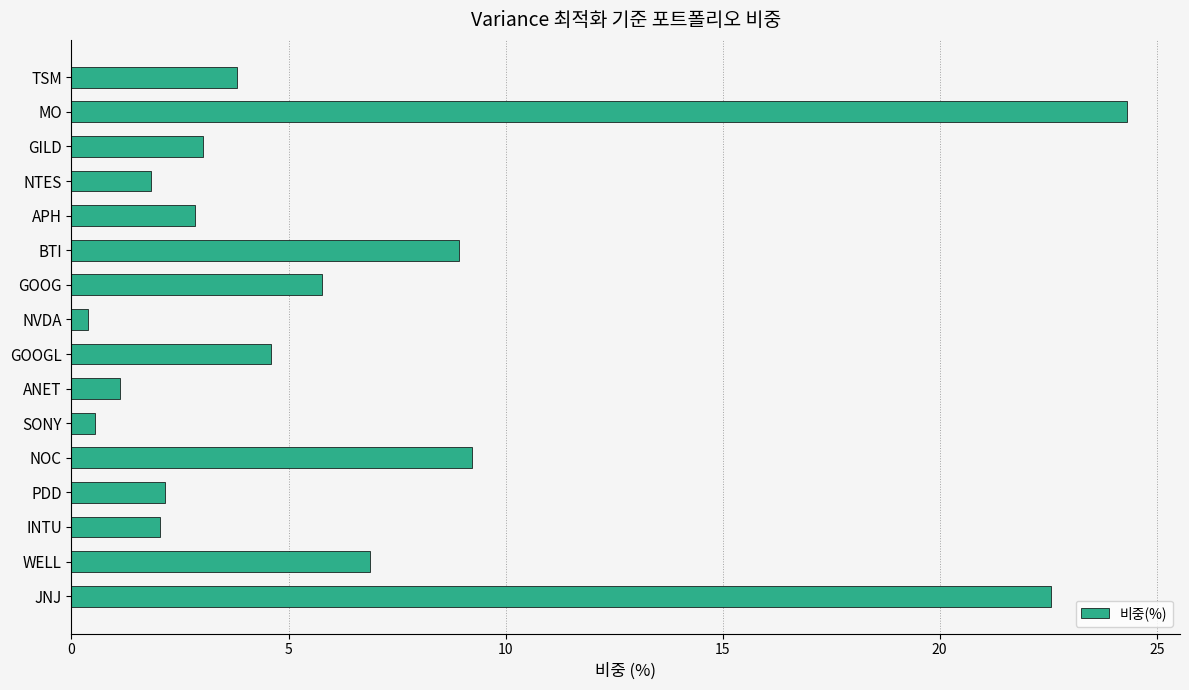

What is the label of the 11th bar from the bottom?

BTI